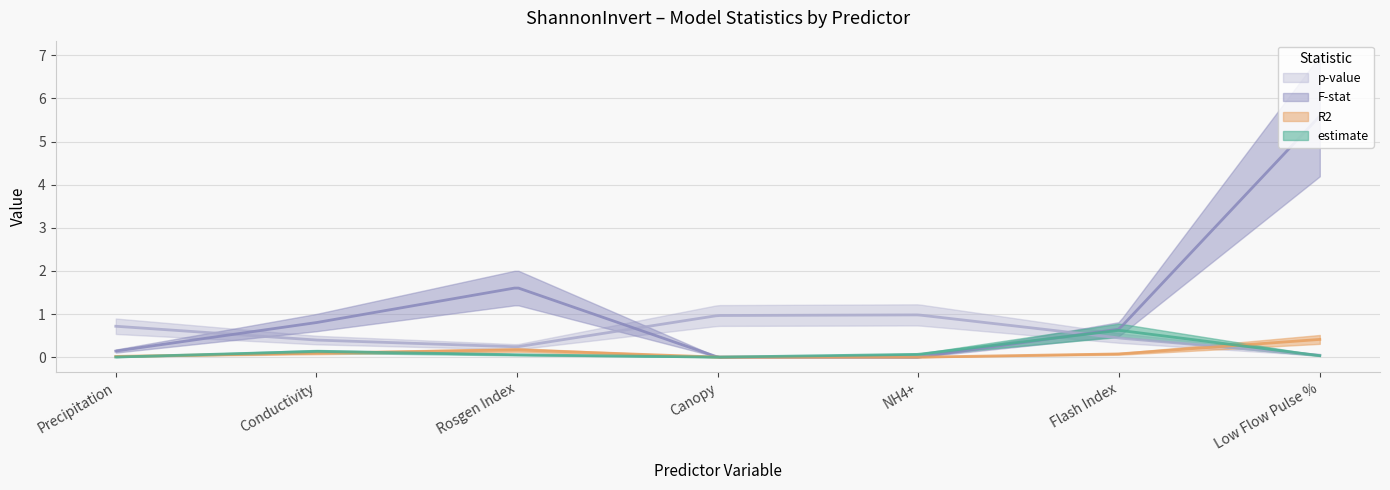

What is the total value across all series at Rosgen Index?

2.1